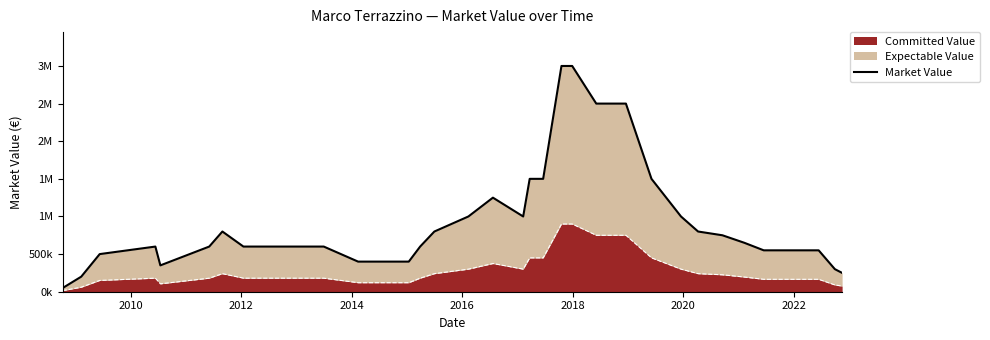

Reading left to right, transcribe all the data shown in this chart.

50000	200000	500000	600000	350000	600000	800000	600000	600000	600000	600000	400000	400000	400000	600000	800000	1000000	1250000	1000000	1500000	1500000	3000000	3000000	2500000	2500000	1500000	1000000	800000	750000	650000	550000	550000	550000	300000	250000